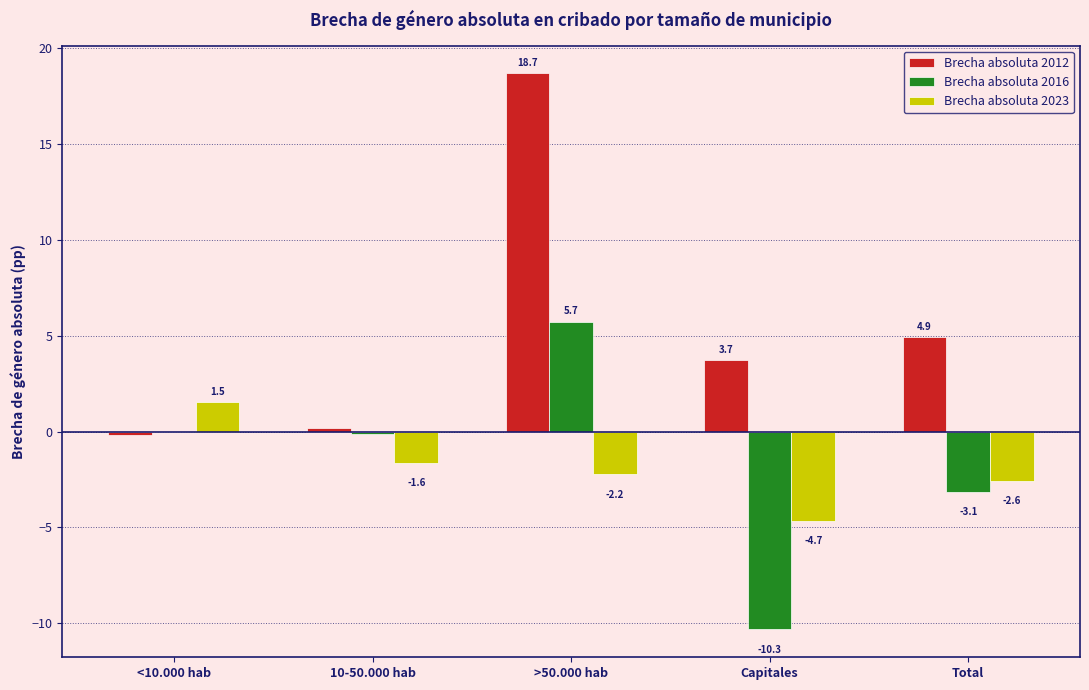

The Brecha absoluta 2016 series shows 0.0 at <10.000 hab. True or false?

True